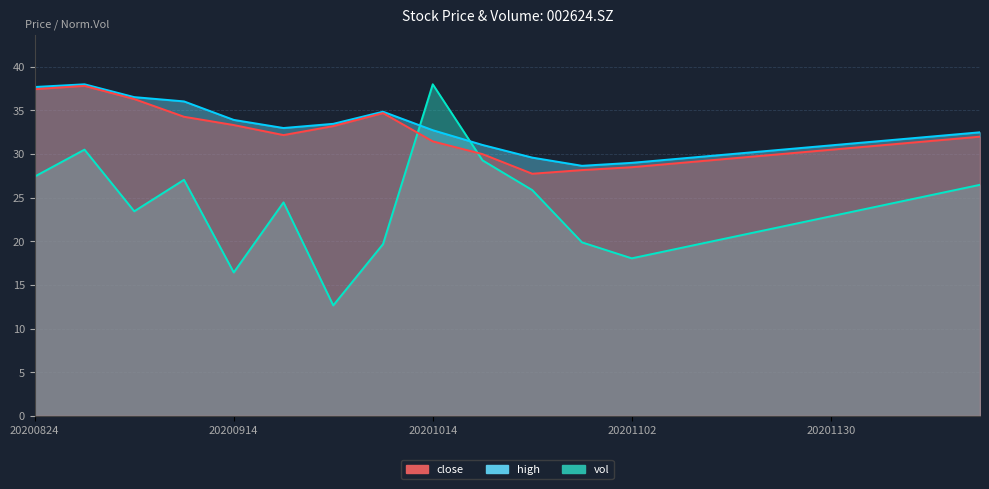

How many distinct data groups are displayed?

3